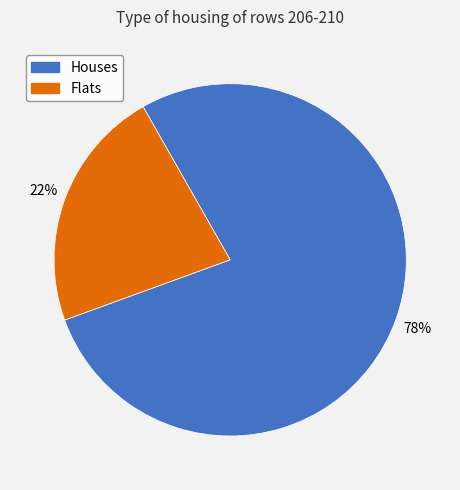

Is there a majority slice in this chart?

Yes